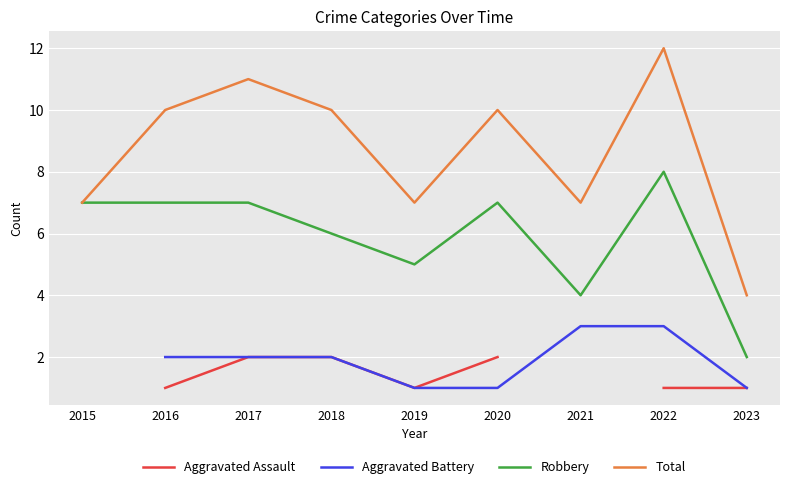

How many lines are shown in the chart?

4